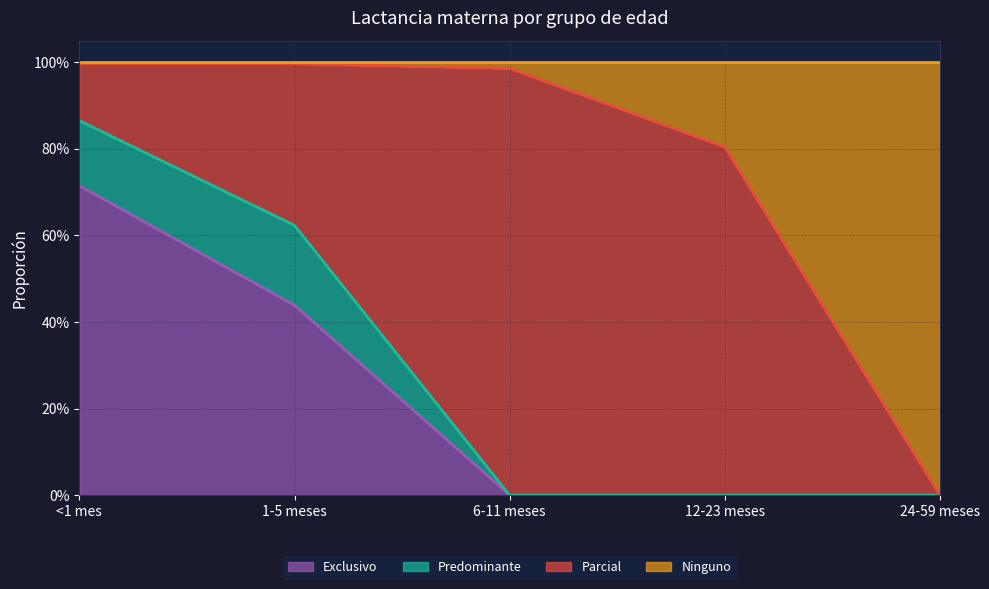

What is the average value of the Exclusivo series?

0.2